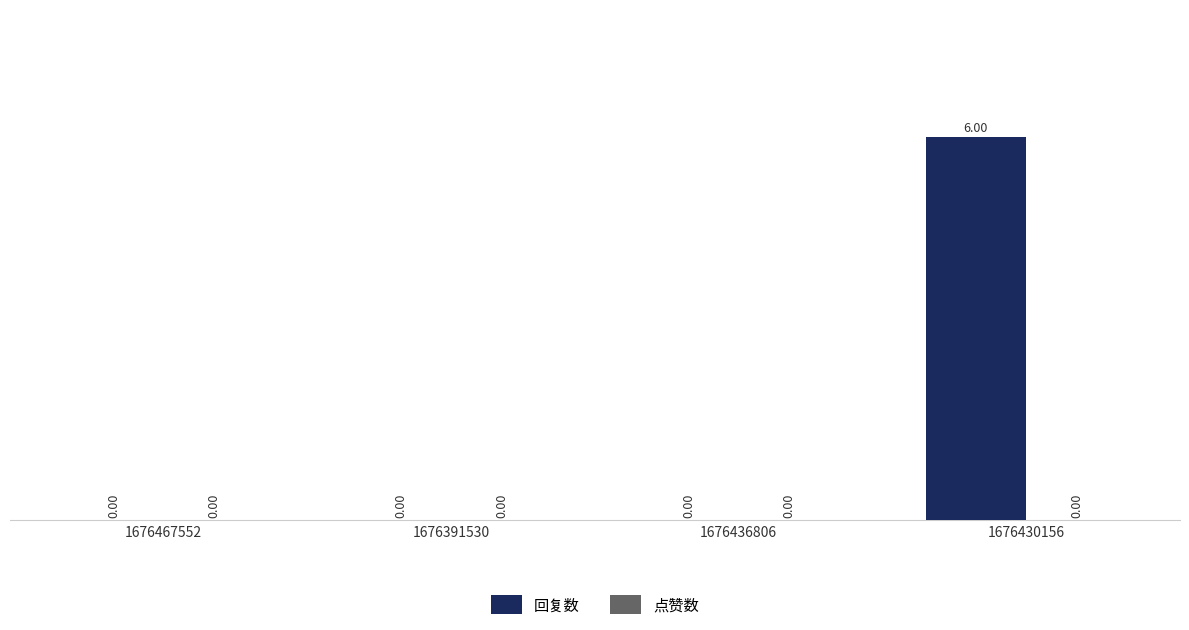

Which has a higher value, 1676430156 or 1676467552?

1676430156